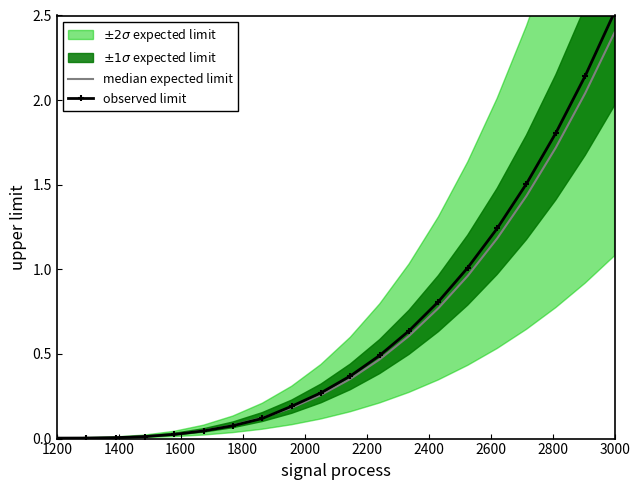

The value of observed limit at 3000 is 1.7. True or false?

False